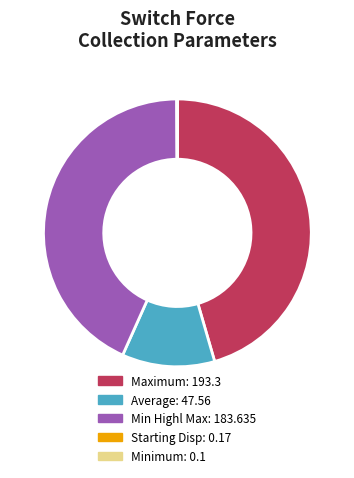

Is there any slice that represents more than half of the pie?

No